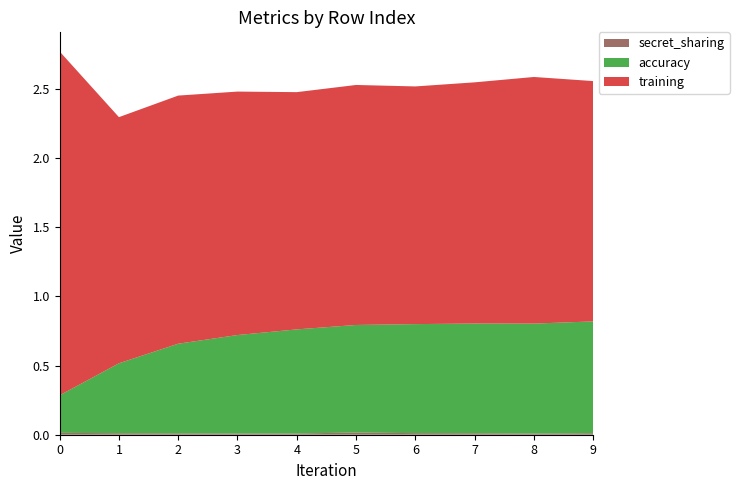

Reading left to right, what are all the values shown in this chart?

accuracy: 0=0.3	1=0.5	2=0.6	3=0.7	4=0.8	5=0.8	6=0.8	7=0.8	8=0.8	9=0.8
training: 0=2.5	1=1.8	2=1.8	3=1.8	4=1.7	5=1.7	6=1.7	7=1.7	8=1.8	9=1.7
secret_sharing: 0=0.0	1=0.0	2=0.0	3=0.0	4=0.0	5=0.0	6=0.0	7=0.0	8=0.0	9=0.0
Average Accuracy: 0=0.3	1=0.5	2=0.6	3=0.7	4=0.8	5=0.8	6=0.8	7=0.8	8=0.8	9=0.8
Average Training: 0=2.5	1=1.8	2=1.8	3=1.8	4=1.7	5=1.7	6=1.7	7=1.7	8=1.8	9=1.7
Average Secret Sharing: 0=0.0	1=0.0	2=0.0	3=0.0	4=0.0	5=0.0	6=0.0	7=0.0	8=0.0	9=0.0